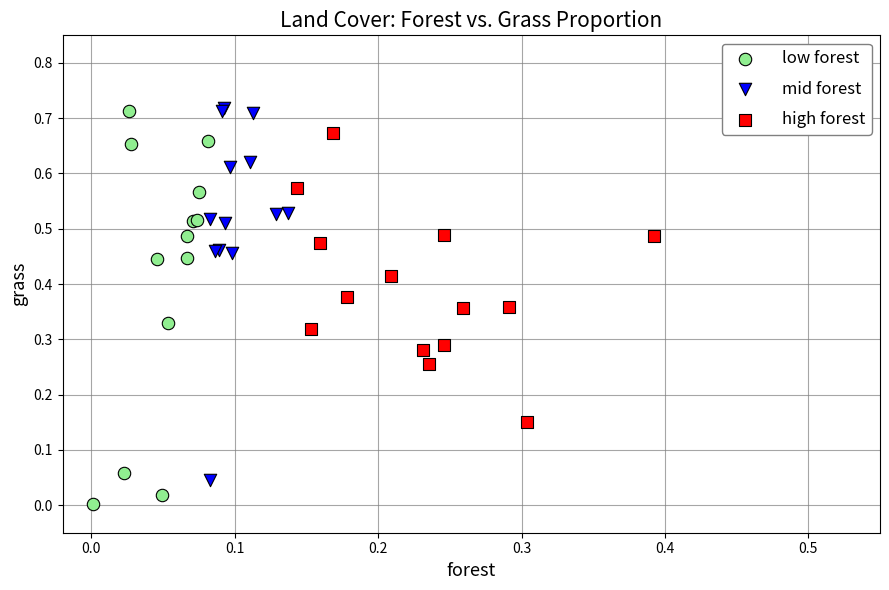

Which series contains the lowest Y value?

low forest